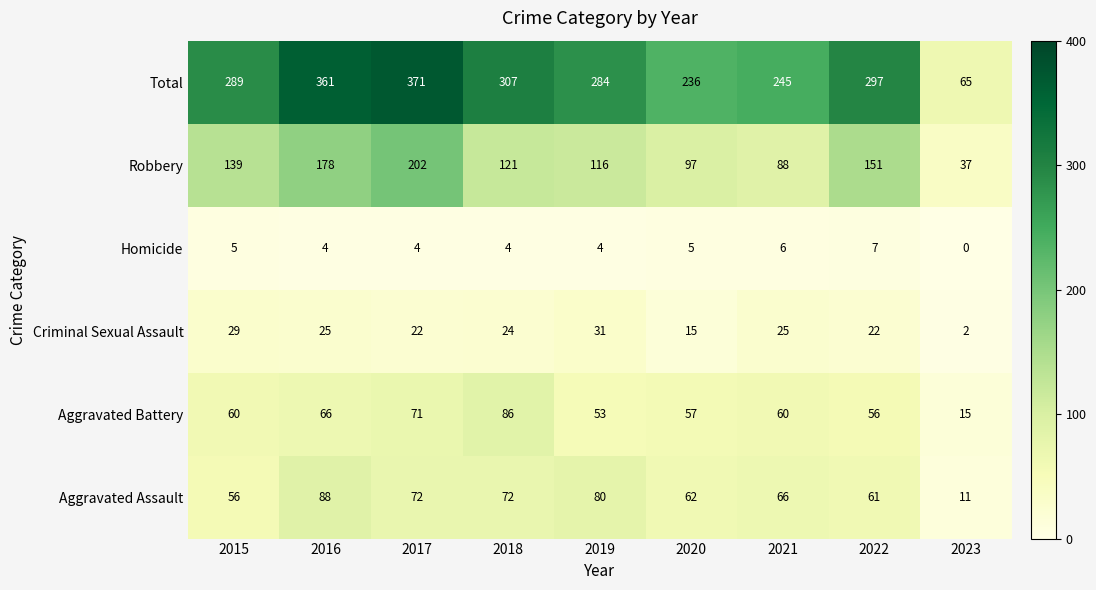

What is the highest value of the Aggravated Battery series?

86